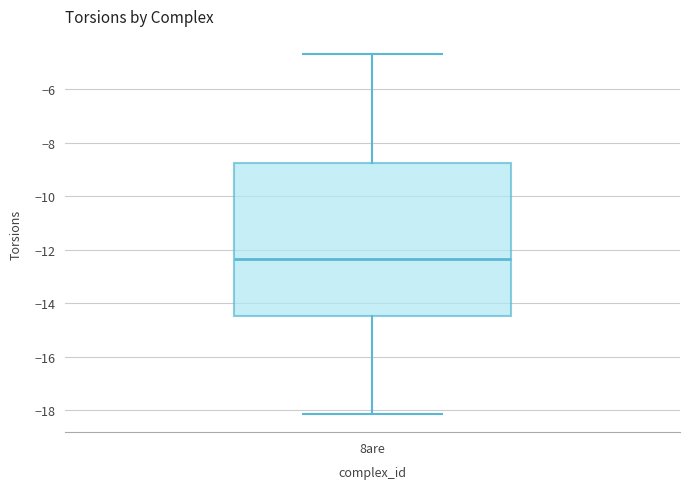

Transcribe this box plot: give where the median line is, the range the box spans, and where the two whiskers end, as read against the y-axis. The values are not printed on the chart, so give them approximately, as read against the axis.

median -12.4, box -14.4 to -8.8, whiskers -18.2 to -4.6